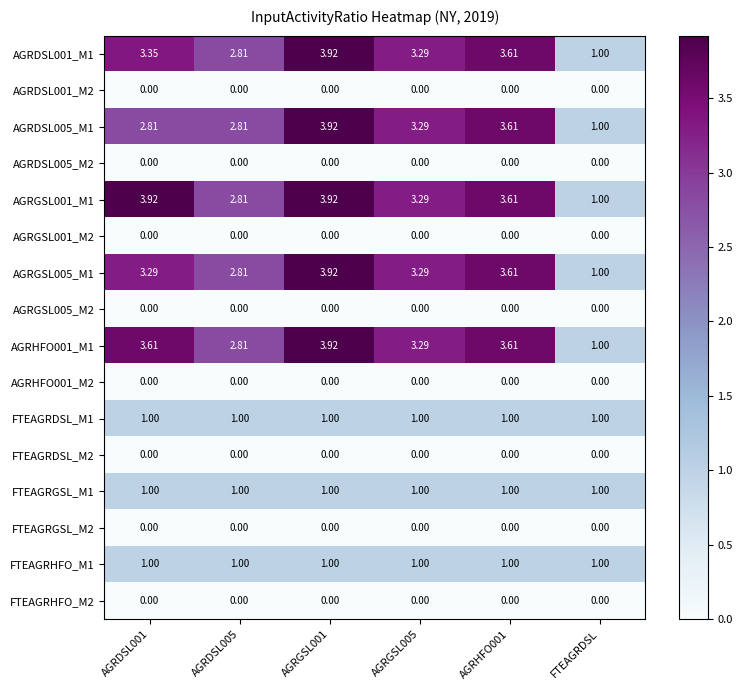

Reading left to right, transcribe all the data shown in this chart.

AGRDSL001_M1: AGRDSL001=3.4	AGRDSL005=2.8	AGRGSL001=3.9	AGRGSL005=3.3	AGRHFO001=3.6	FTEAGRDSL=1.0
AGRDSL001_M2: AGRDSL001=0.0	AGRDSL005=0.0	AGRGSL001=0.0	AGRGSL005=0.0	AGRHFO001=0.0	FTEAGRDSL=0.0
AGRDSL005_M1: AGRDSL001=2.8	AGRDSL005=2.8	AGRGSL001=3.9	AGRGSL005=3.3	AGRHFO001=3.6	FTEAGRDSL=1.0
AGRDSL005_M2: AGRDSL001=0.0	AGRDSL005=0.0	AGRGSL001=0.0	AGRGSL005=0.0	AGRHFO001=0.0	FTEAGRDSL=0.0
AGRGSL001_M1: AGRDSL001=3.9	AGRDSL005=2.8	AGRGSL001=3.9	AGRGSL005=3.3	AGRHFO001=3.6	FTEAGRDSL=1.0
AGRGSL001_M2: AGRDSL001=0.0	AGRDSL005=0.0	AGRGSL001=0.0	AGRGSL005=0.0	AGRHFO001=0.0	FTEAGRDSL=0.0
AGRGSL005_M1: AGRDSL001=3.3	AGRDSL005=2.8	AGRGSL001=3.9	AGRGSL005=3.3	AGRHFO001=3.6	FTEAGRDSL=1.0
AGRGSL005_M2: AGRDSL001=0.0	AGRDSL005=0.0	AGRGSL001=0.0	AGRGSL005=0.0	AGRHFO001=0.0	FTEAGRDSL=0.0
AGRHFO001_M1: AGRDSL001=3.6	AGRDSL005=2.8	AGRGSL001=3.9	AGRGSL005=3.3	AGRHFO001=3.6	FTEAGRDSL=1.0
AGRHFO001_M2: AGRDSL001=0.0	AGRDSL005=0.0	AGRGSL001=0.0	AGRGSL005=0.0	AGRHFO001=0.0	FTEAGRDSL=0.0
FTEAGRDSL_M1: AGRDSL001=1.0	AGRDSL005=1.0	AGRGSL001=1.0	AGRGSL005=1.0	AGRHFO001=1.0	FTEAGRDSL=1.0
FTEAGRDSL_M2: AGRDSL001=0.0	AGRDSL005=0.0	AGRGSL001=0.0	AGRGSL005=0.0	AGRHFO001=0.0	FTEAGRDSL=0.0
FTEAGRGSL_M1: AGRDSL001=1.0	AGRDSL005=1.0	AGRGSL001=1.0	AGRGSL005=1.0	AGRHFO001=1.0	FTEAGRDSL=1.0
FTEAGRGSL_M2: AGRDSL001=0.0	AGRDSL005=0.0	AGRGSL001=0.0	AGRGSL005=0.0	AGRHFO001=0.0	FTEAGRDSL=0.0
FTEAGRHFO_M1: AGRDSL001=1.0	AGRDSL005=1.0	AGRGSL001=1.0	AGRGSL005=1.0	AGRHFO001=1.0	FTEAGRDSL=1.0
FTEAGRHFO_M2: AGRDSL001=0.0	AGRDSL005=0.0	AGRGSL001=0.0	AGRGSL005=0.0	AGRHFO001=0.0	FTEAGRDSL=0.0